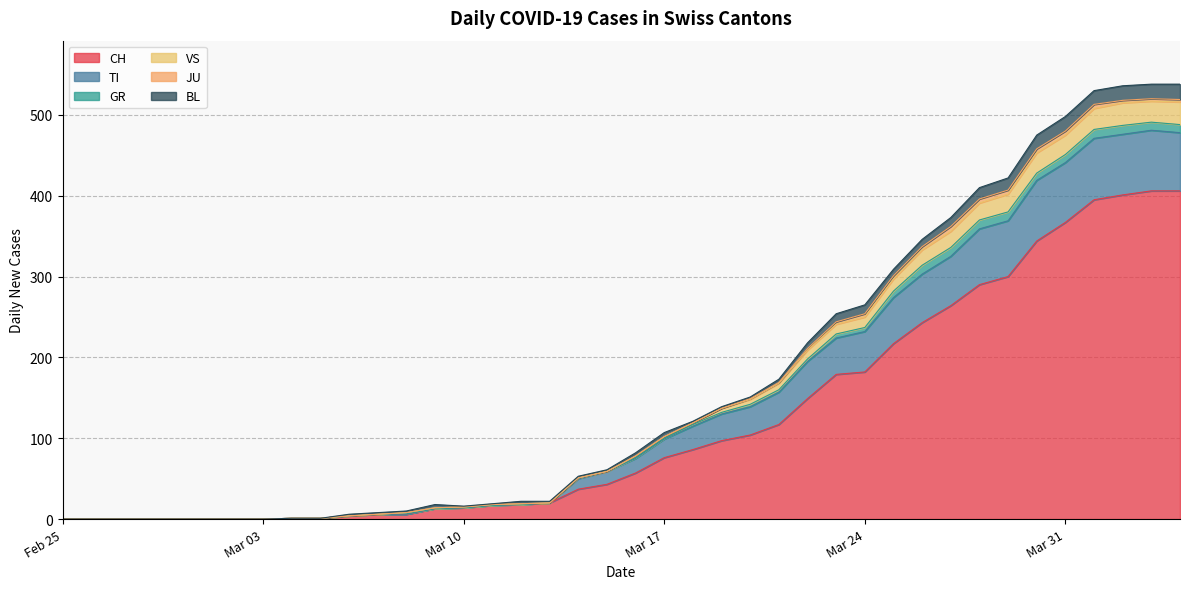

At how many categories does at least one series exceed 74?

20